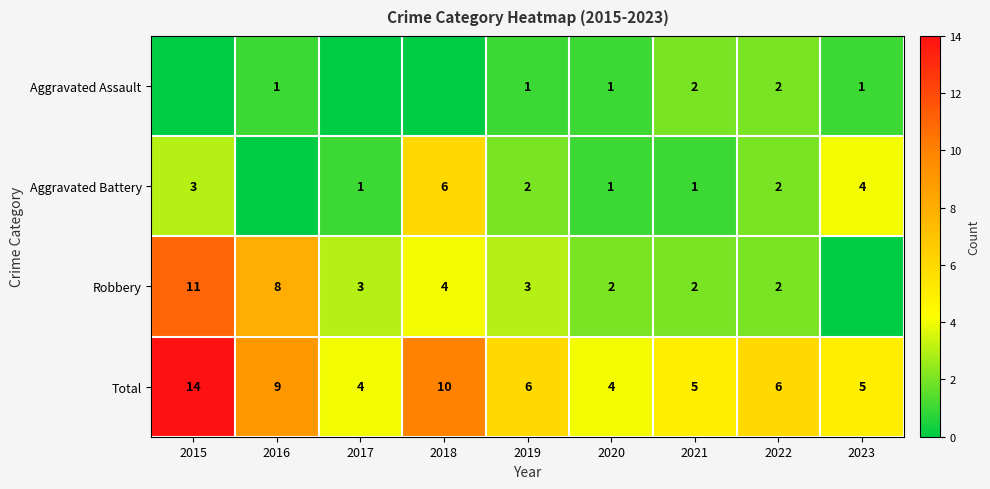

How many Total values are between 5 and 9?

5